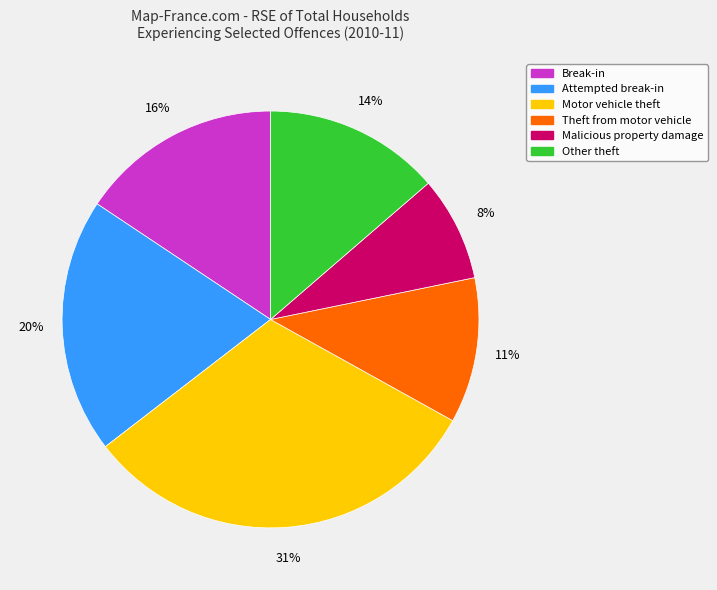

Is it true that Theft from motor vehicle is 1% of the pie?

False